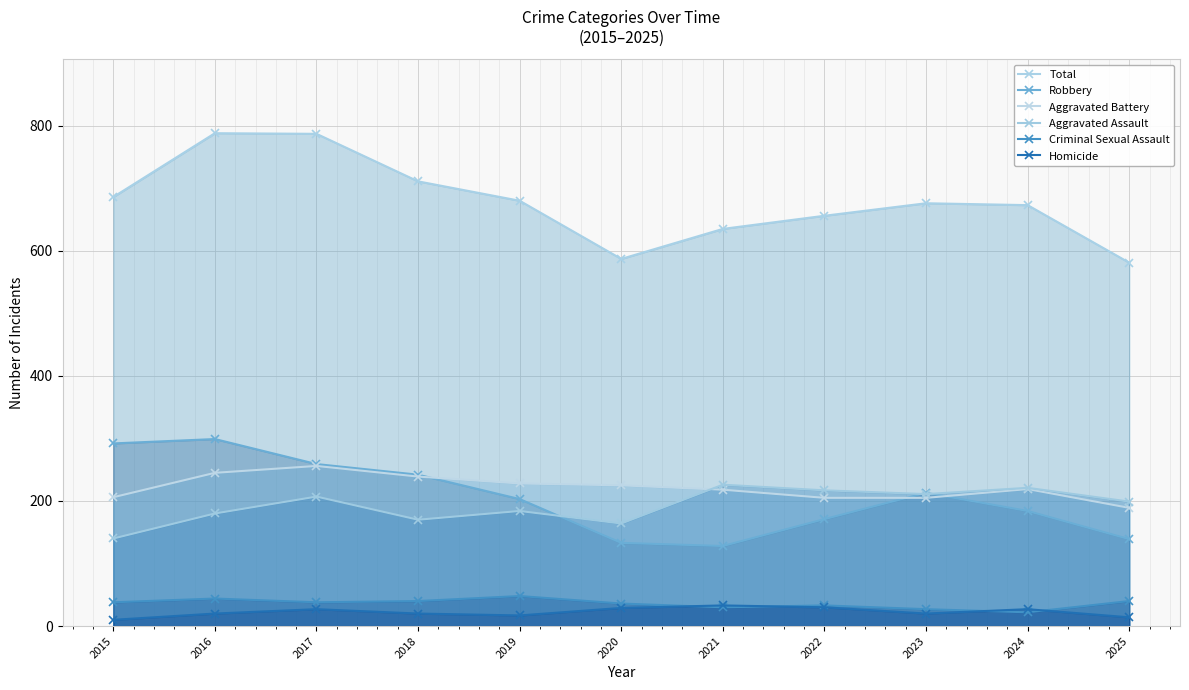

Where is Aggravated Battery nearest to the value 222?

2020